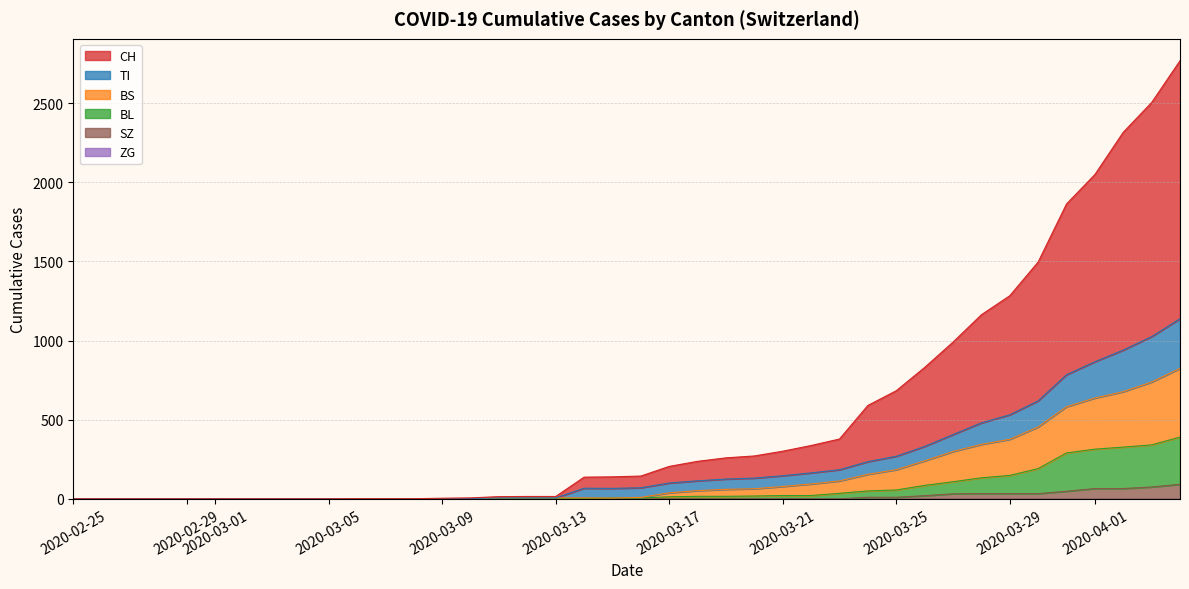

The value of TI at 39 is 1744. True or false?

False